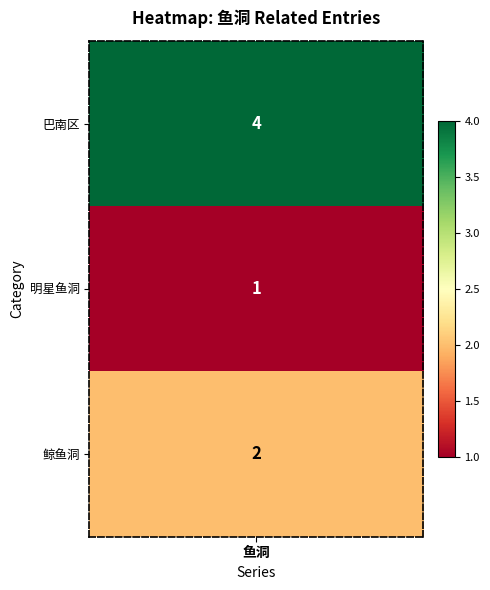

What is the smallest value displayed?

1